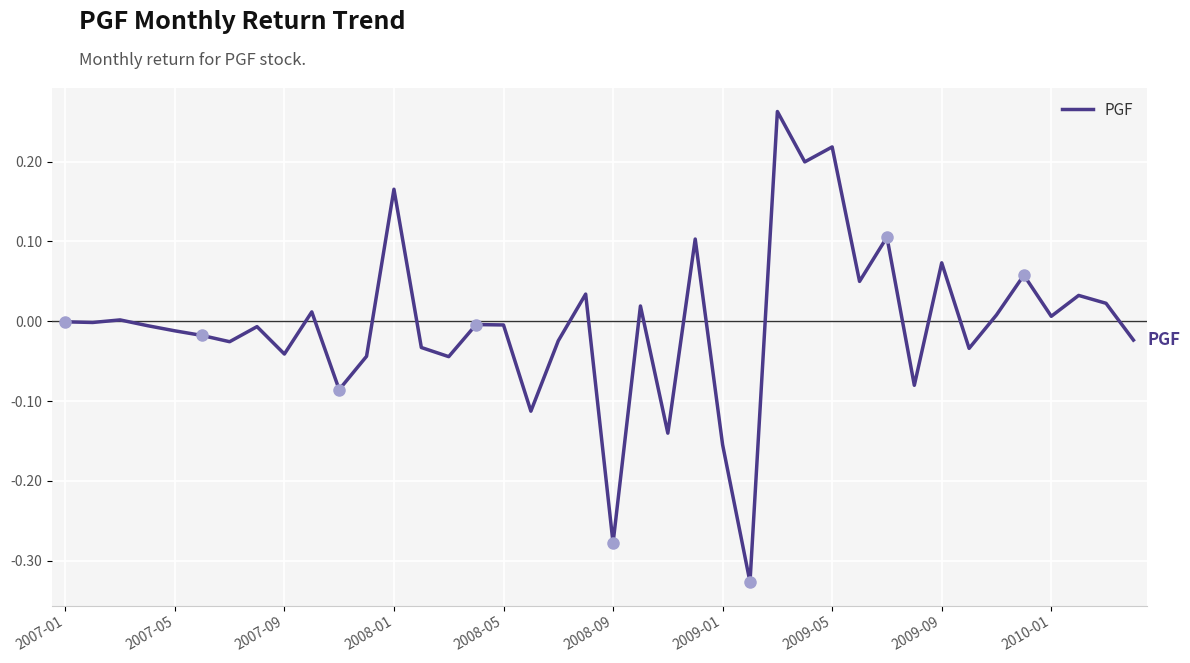

Count the number of categories in the chart.

40